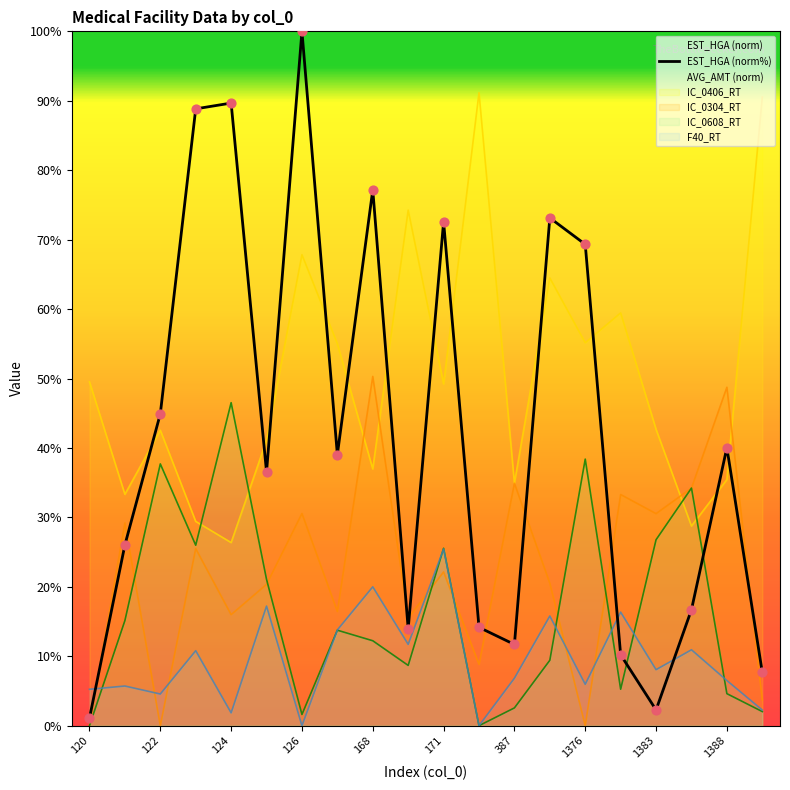

At how many categories does at least one series exceed 82?

5